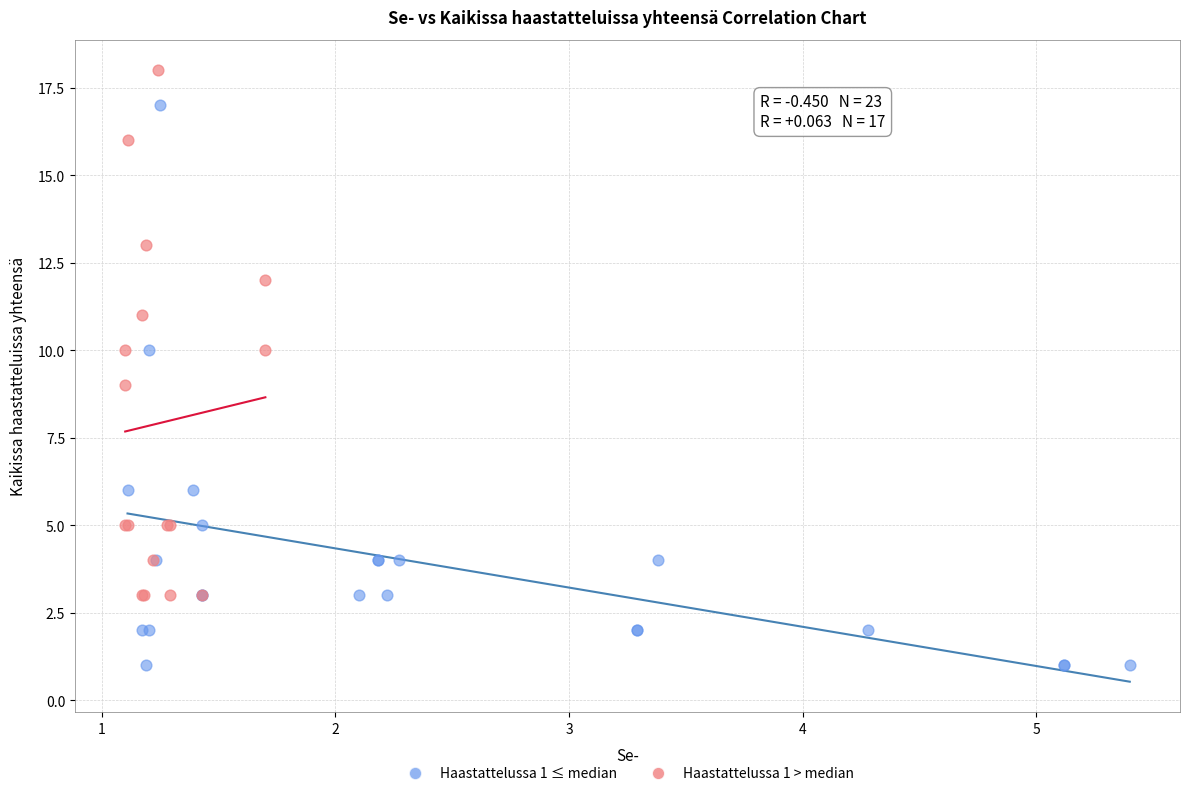

Which series reaches the maximum Y coordinate?

Haastattelussa 1 > median